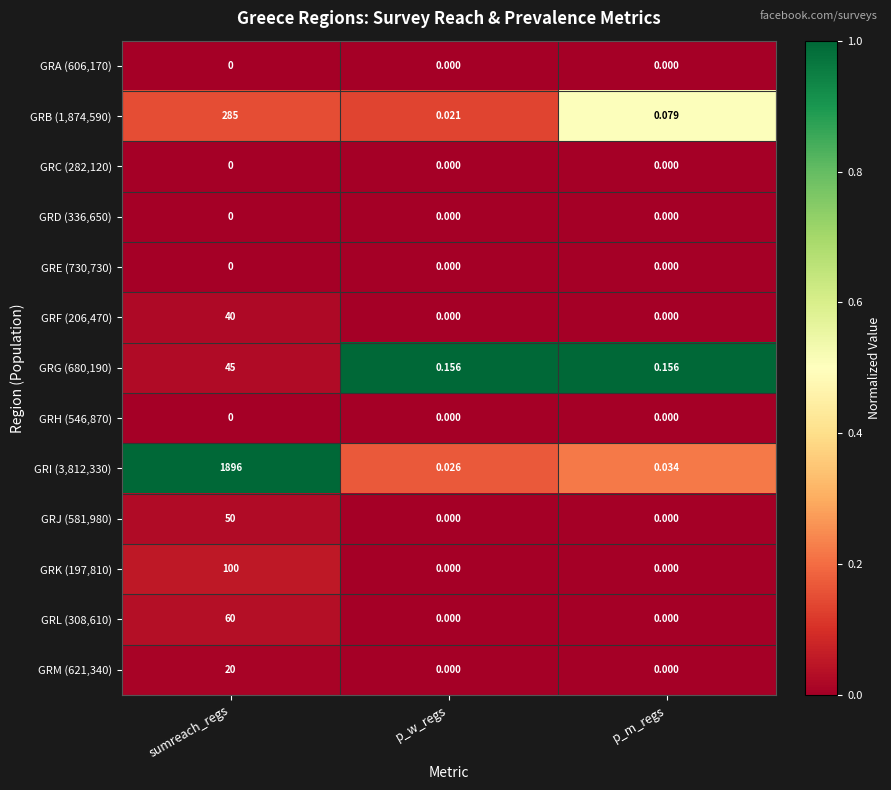

At which label does GRB (1,874,590) reach its minimum?

p_w_regs